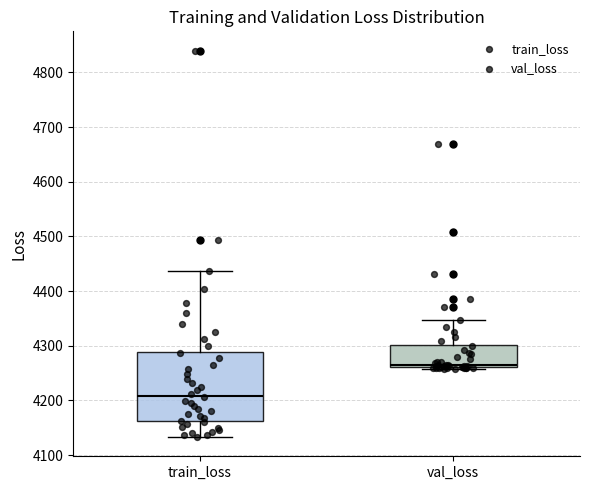

Which box's median line is the lowest?

train_loss